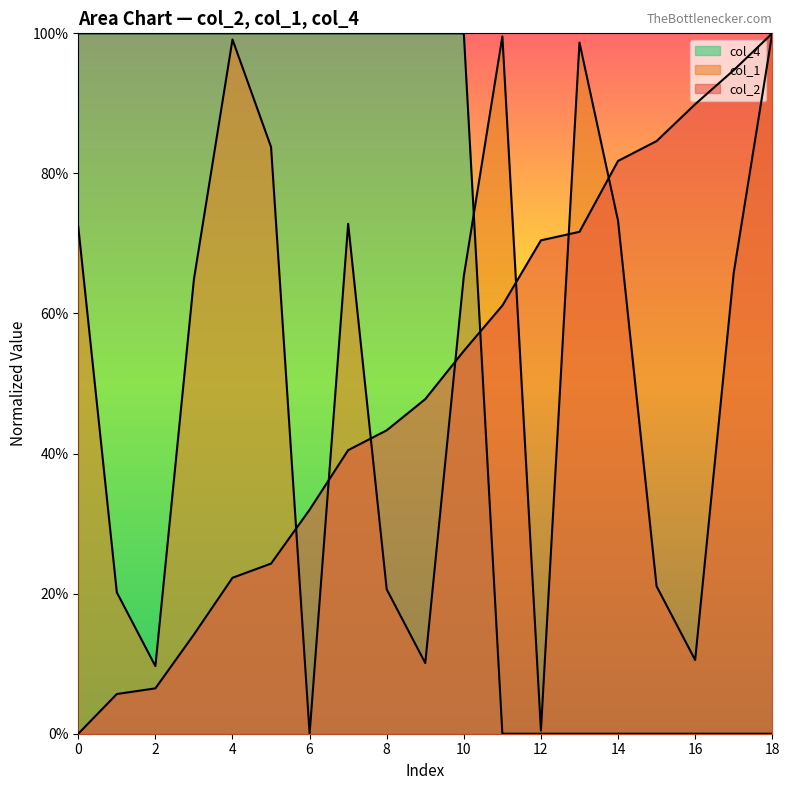

True or false: col_1 has a value of 159.8 at 4.

False